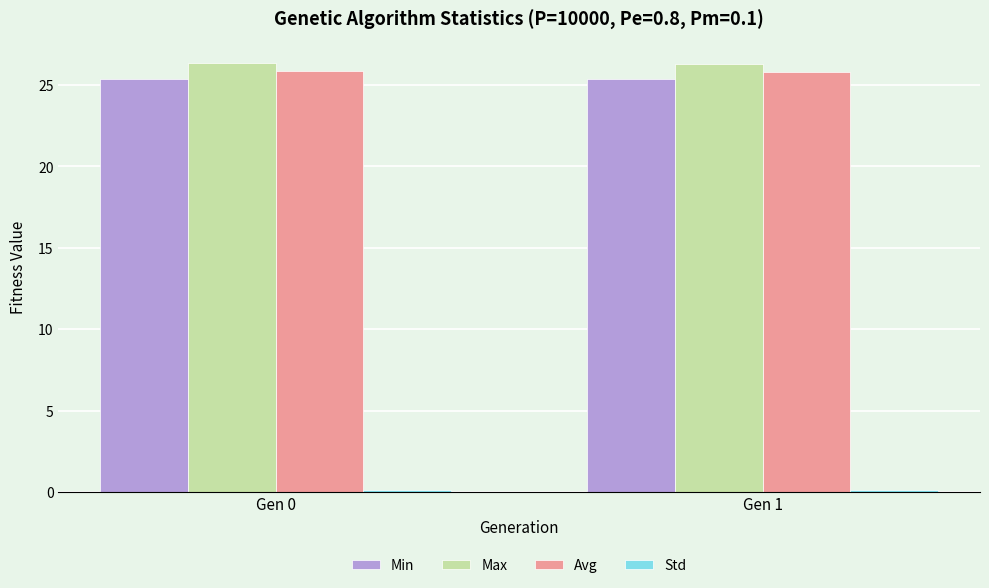

What is the greatest value displayed?

26.3